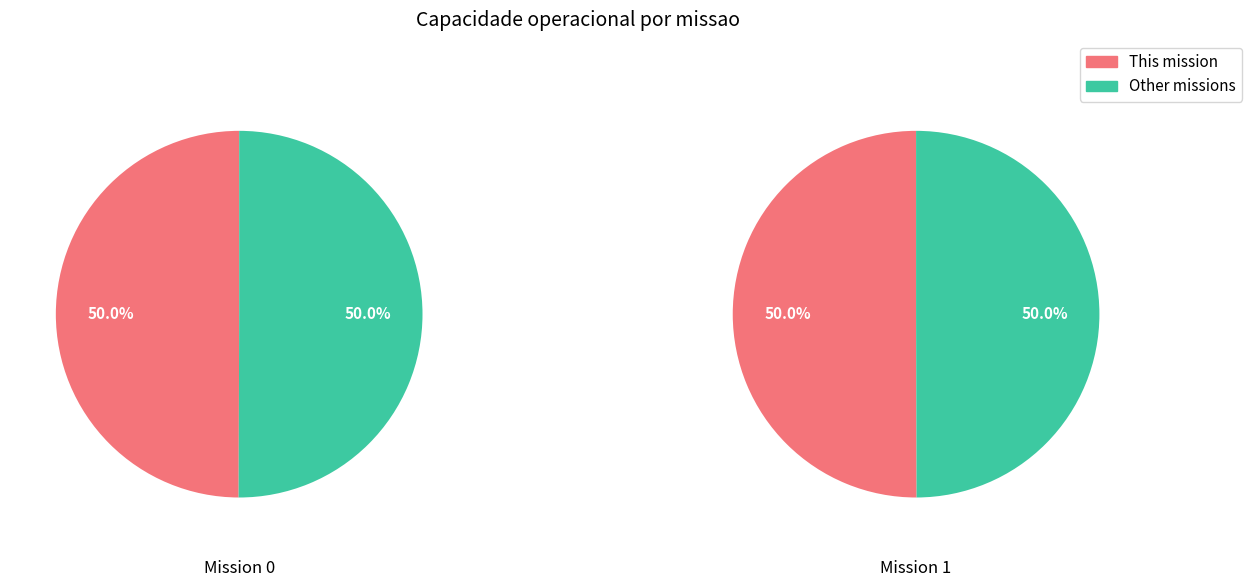

Count the number of slices in the pie.

2